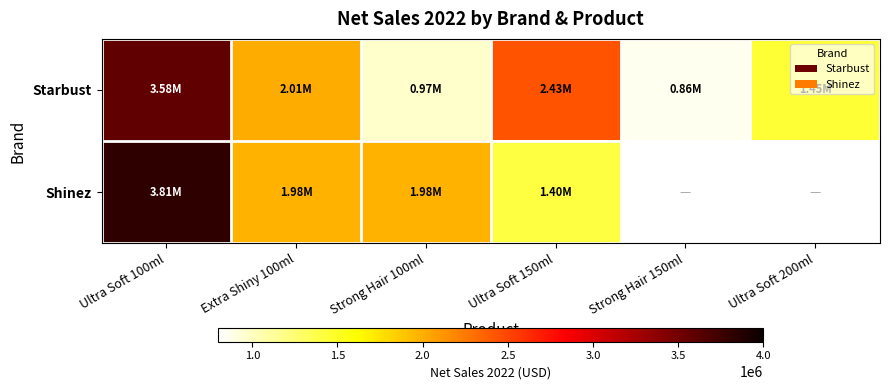

The Starbust series shows 2462717.5 at Ultra Soft 100ml. True or false?

False